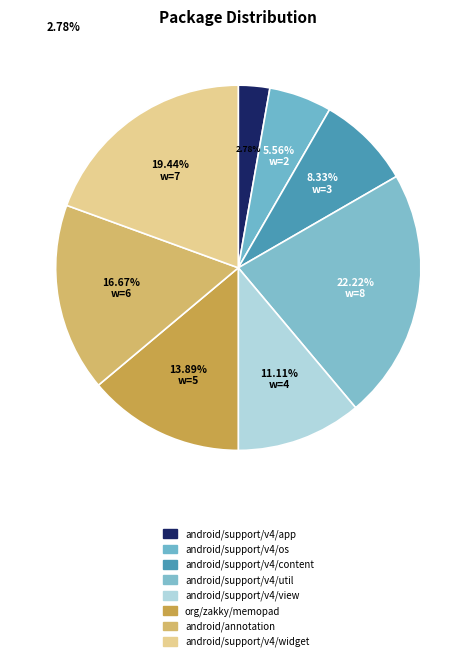

What is the change in value from android/support/v4/content to android/annotation?

+3